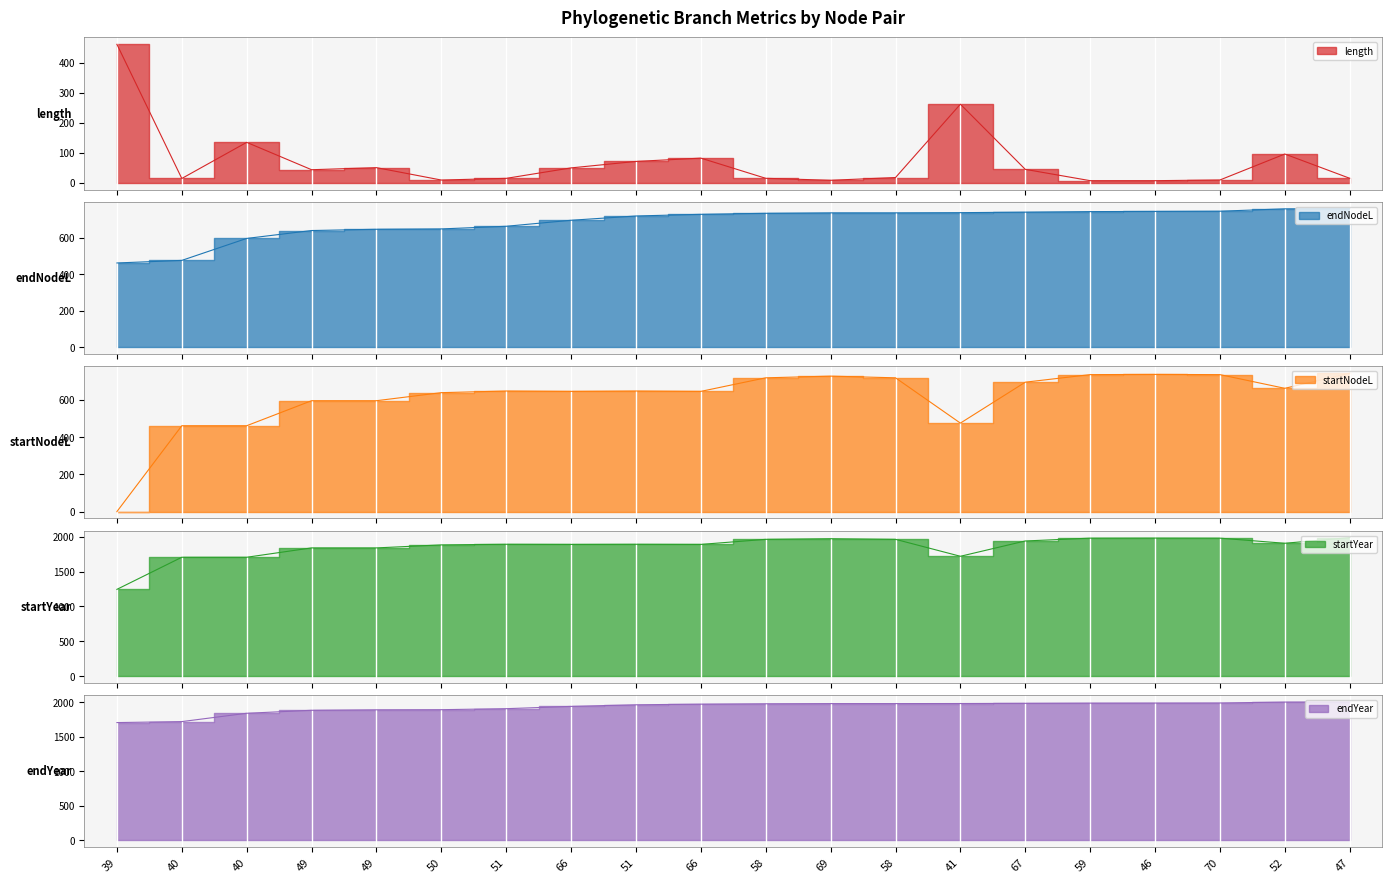

Does the chart display data point markers on the line(s)?

No